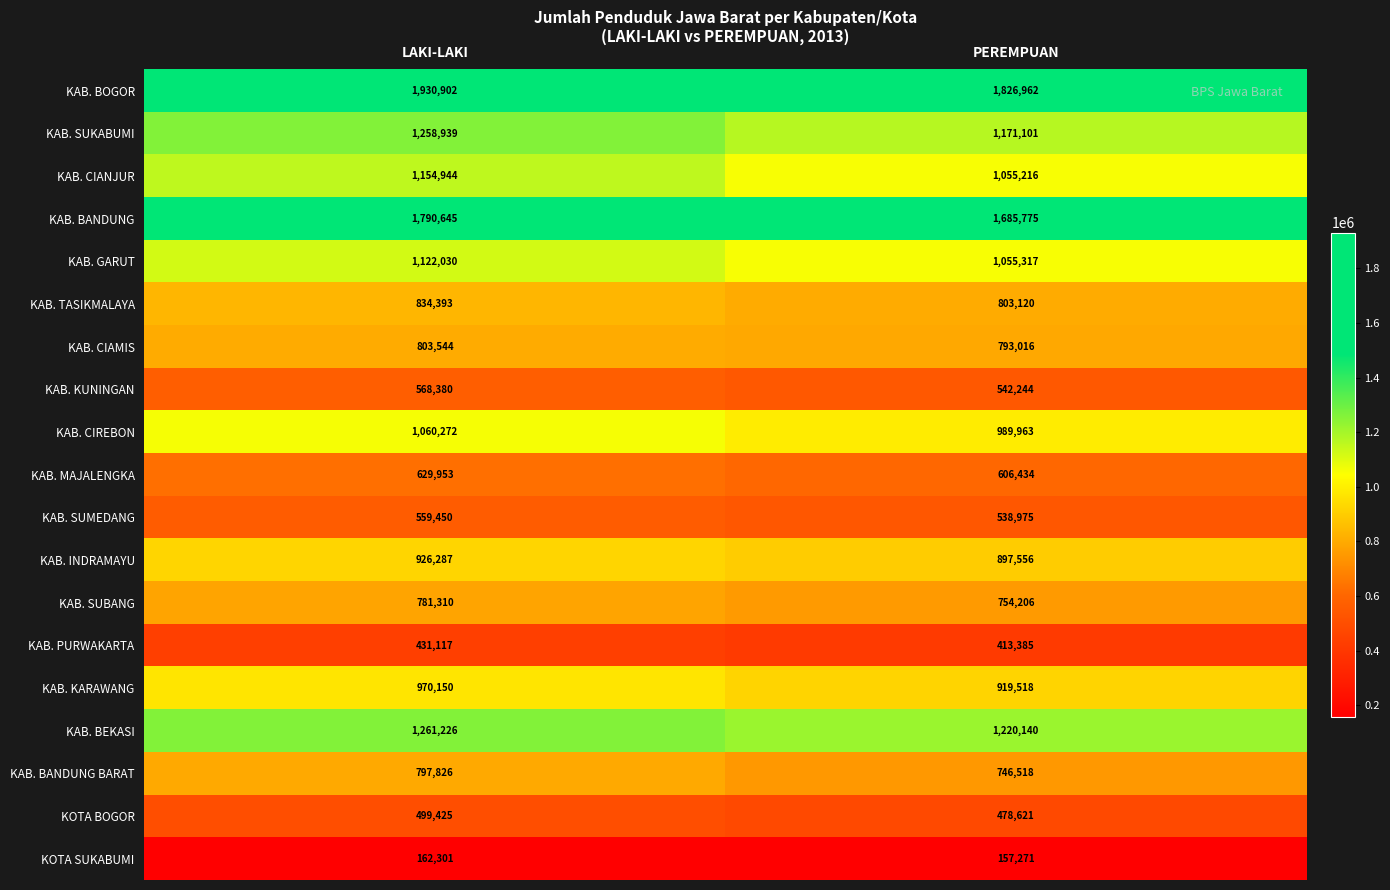

What is the difference between the highest and lowest values at PEREMPUAN?

1669691